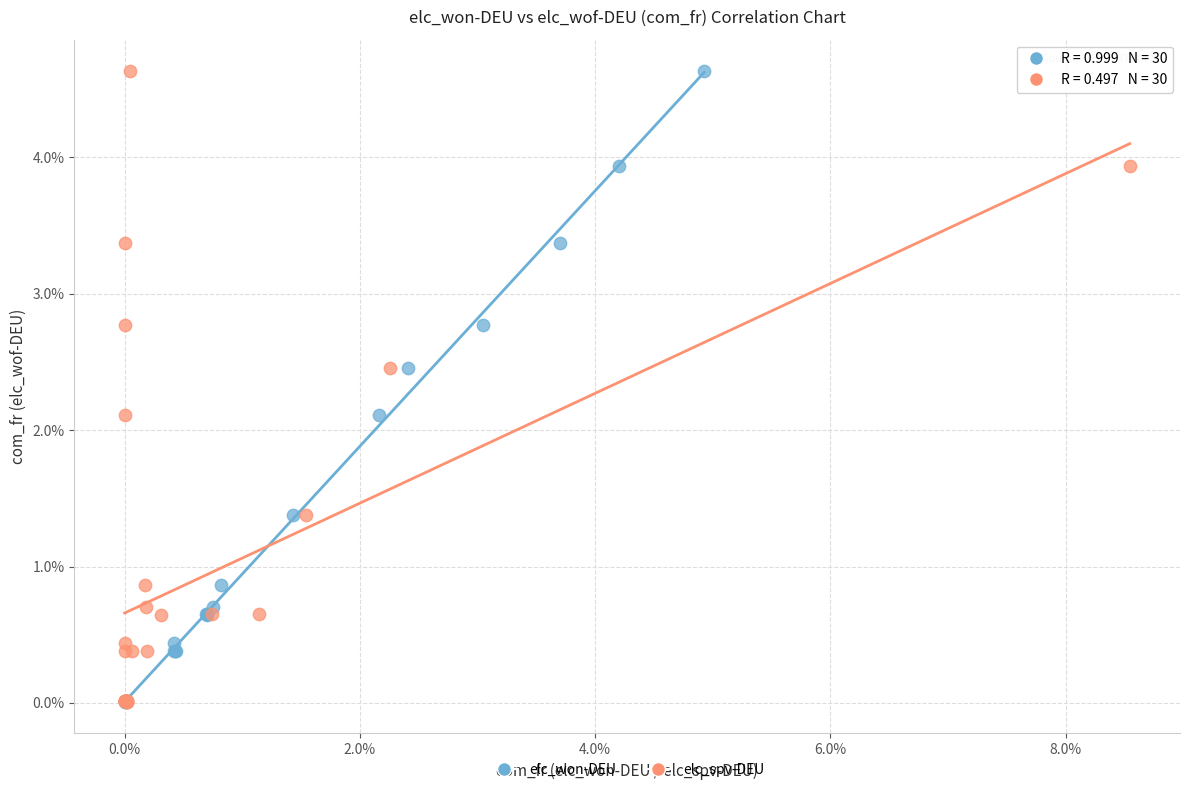

What are all the series names shown in the legend?

elc_won-DEU, elc_spv-DEU